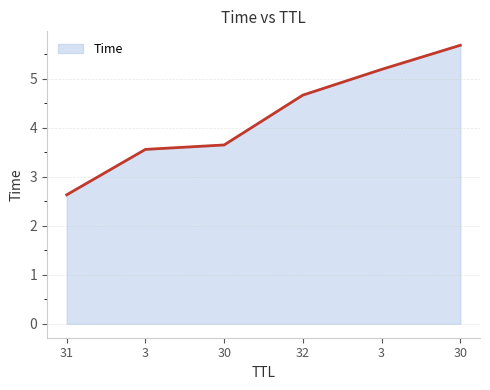

What is the ratio of the value at 30 to the value at 3?

1.6